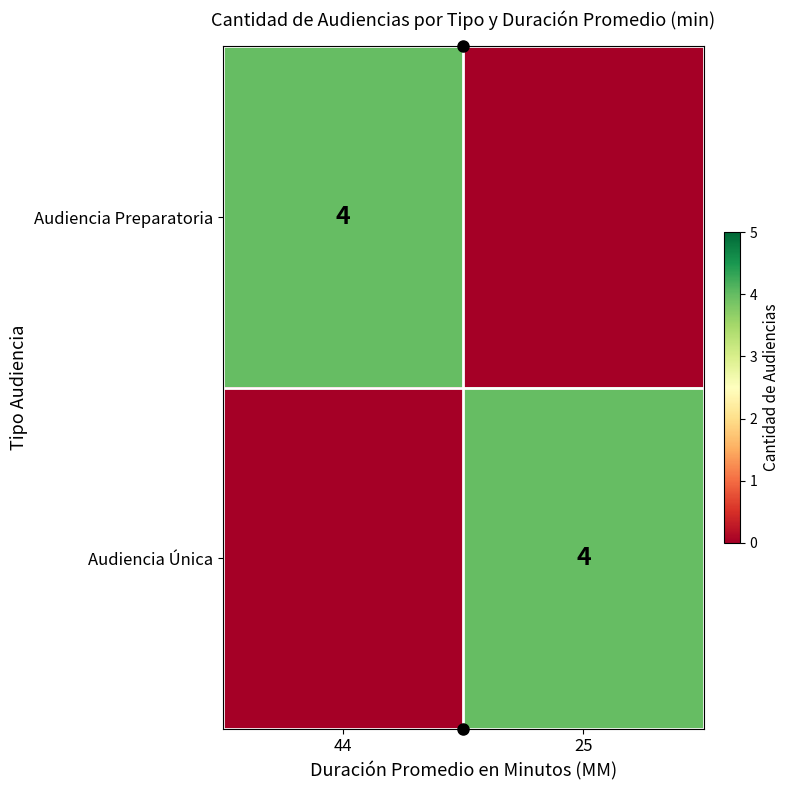

What is the total value across all series at 44?

4